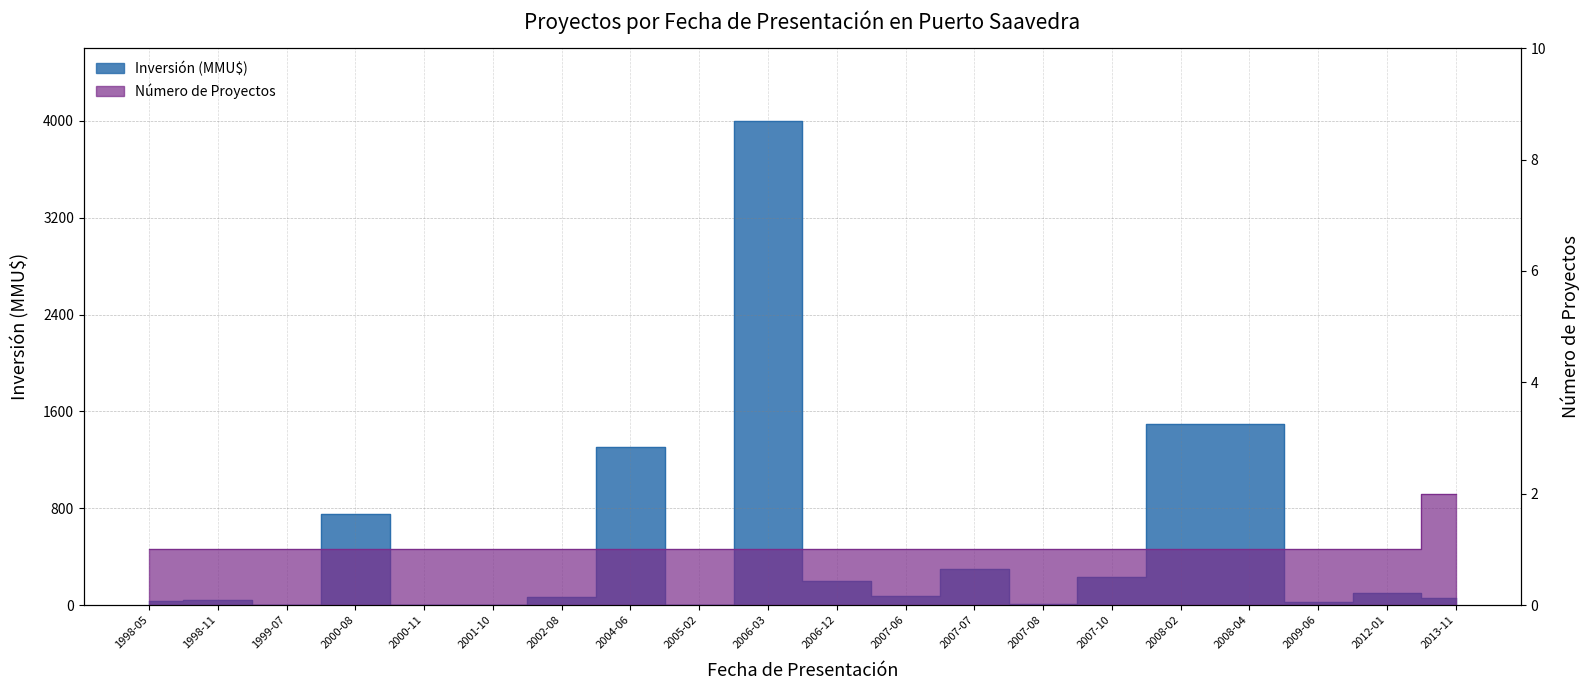

Rank the categories by Inversión (MMU$) value from lowest to highest.

1999-07, 2000-11, 2001-10, 2005-02, 2007-08, 2009-06, 1998-05, 1998-11, 2013-11, 2002-08, 2007-06, 2012-01, 2006-12, 2007-10, 2007-07, 2000-08, 2004-06, 2008-02, 2008-04, 2006-03